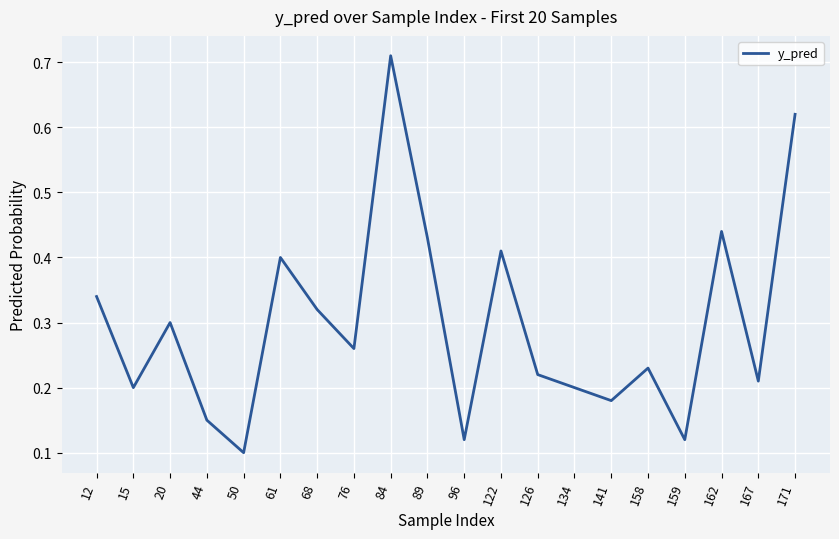

What is the sum of all values?

6.0